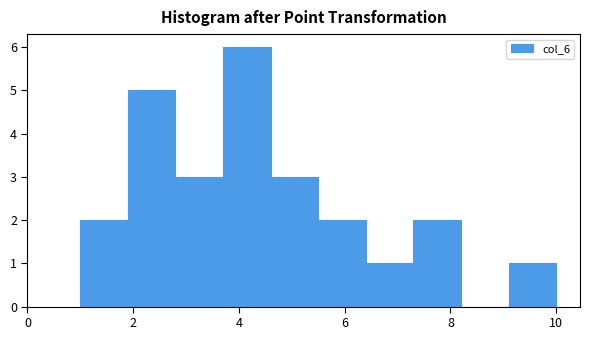

How tall is the bar that spans 2.8 to 3.7 on the x-axis? Neither the bar edges nor the heights are printed on the chart, so give them approximately, as read against the axes.

3